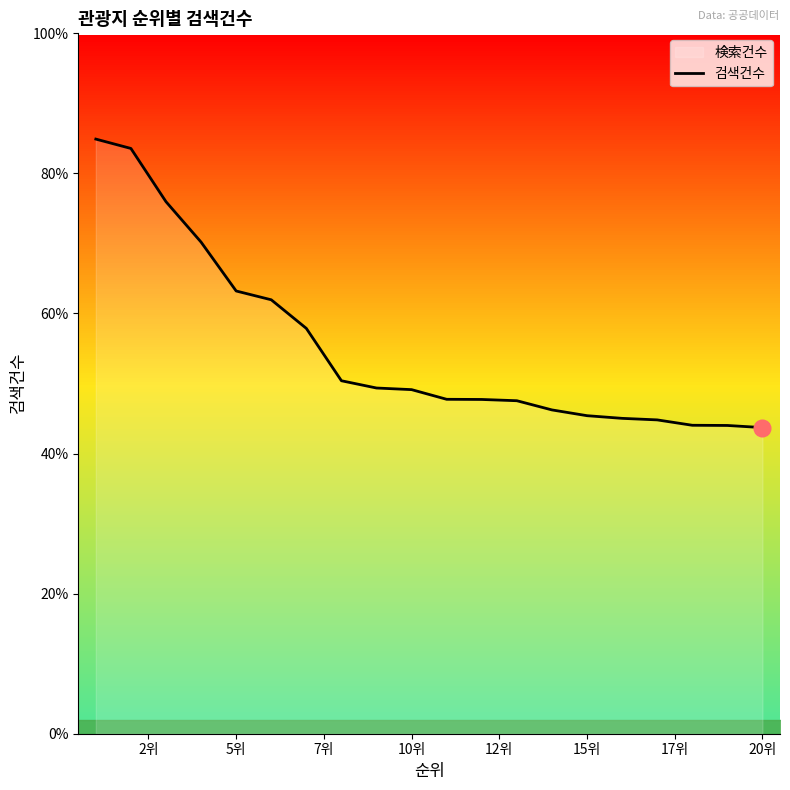

What is the label of the 12th bar from the right?

20위